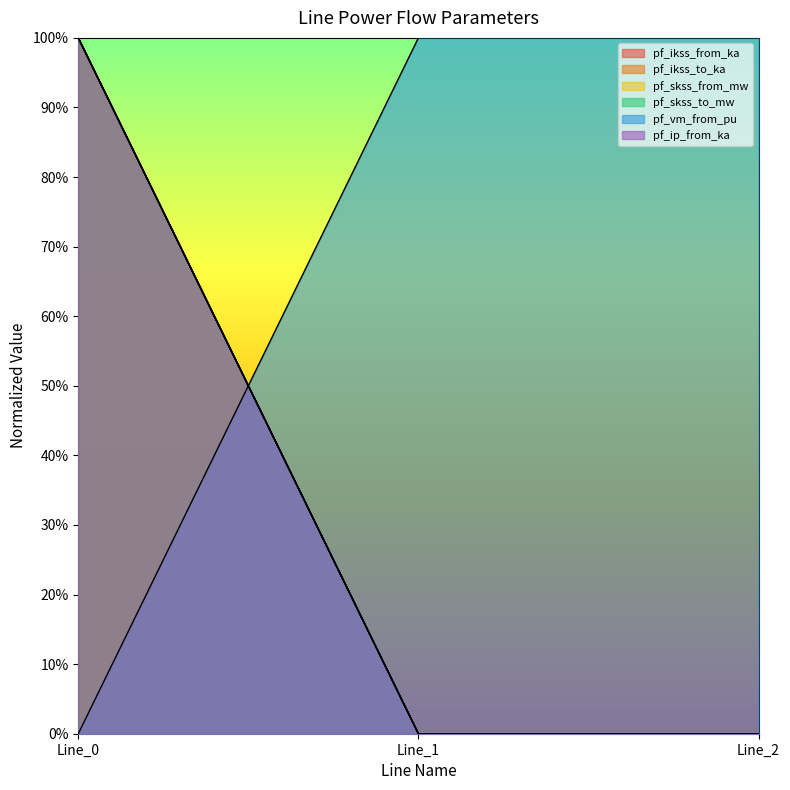

Between Line_1 and Line_0, which is larger?

Line_0